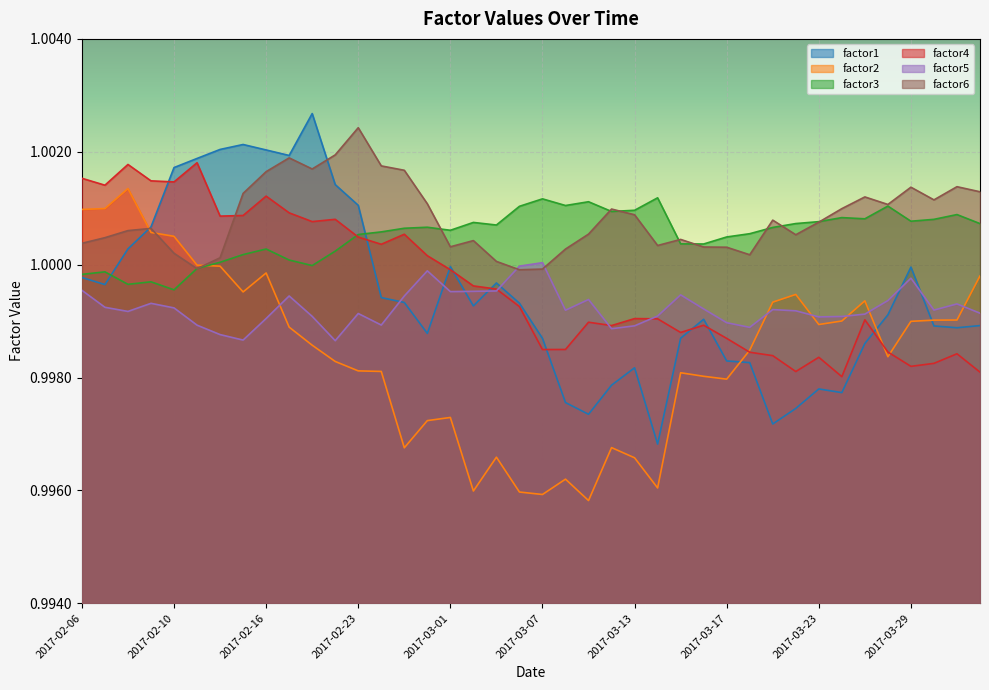

Is it true that factor1 equals 1.0 at 2017-03-01?

True